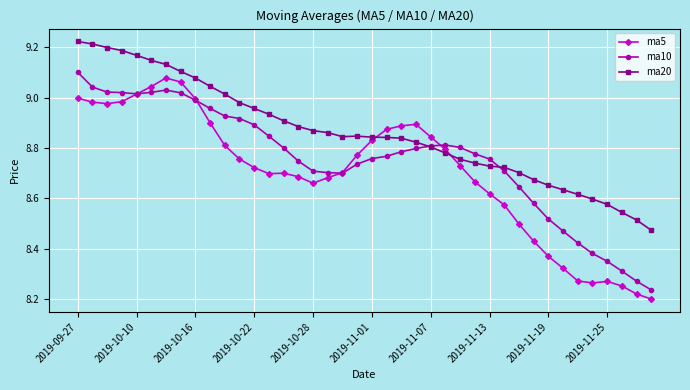

List the series in order of their overall mean, lowest first.

ma5, ma10, ma20